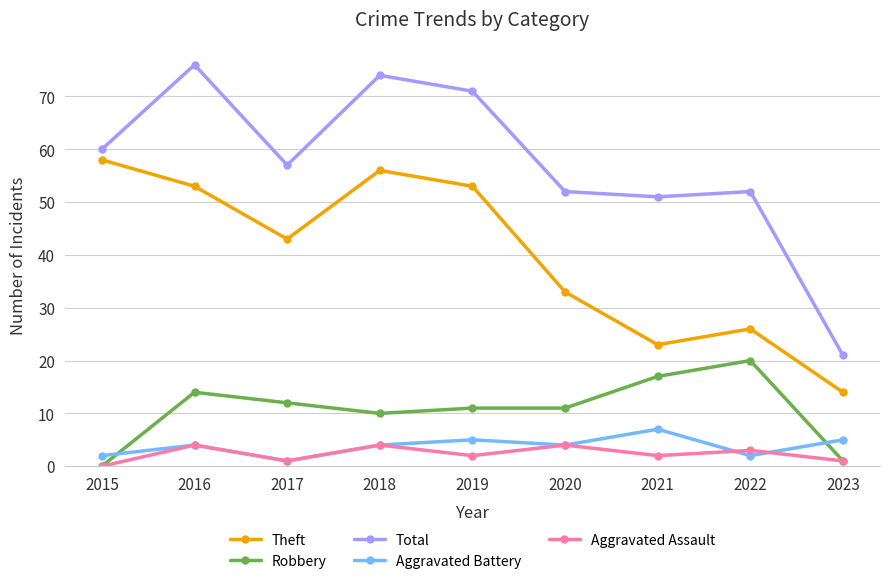

Reading left to right, transcribe all the data shown in this chart.

Theft: 58	53	43	56	53	33	23	26	14
Robbery: 0	14	12	10	11	11	17	20	1
Total: 60	76	57	74	71	52	51	52	21
Aggravated Battery: 2	4	1	4	5	4	7	2	5
Aggravated Assault: 0	4	1	4	2	4	2	3	1